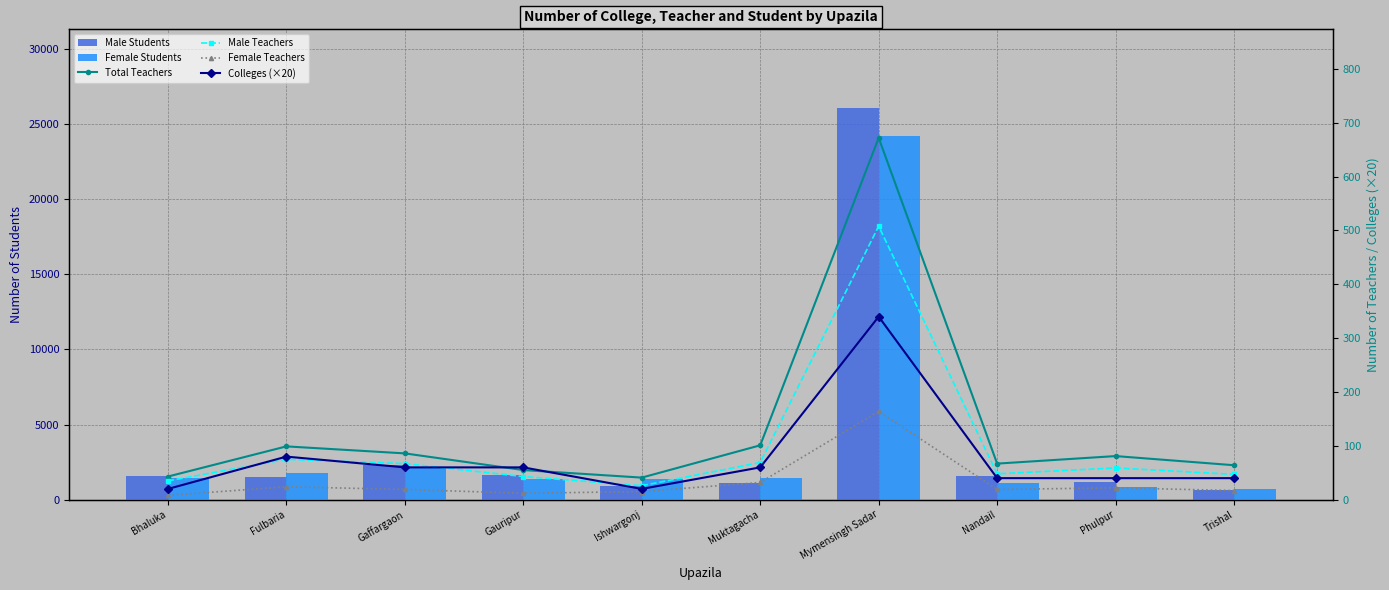

Between Bhaluka and Fulbaria, which series saw the biggest shift?

Female Students